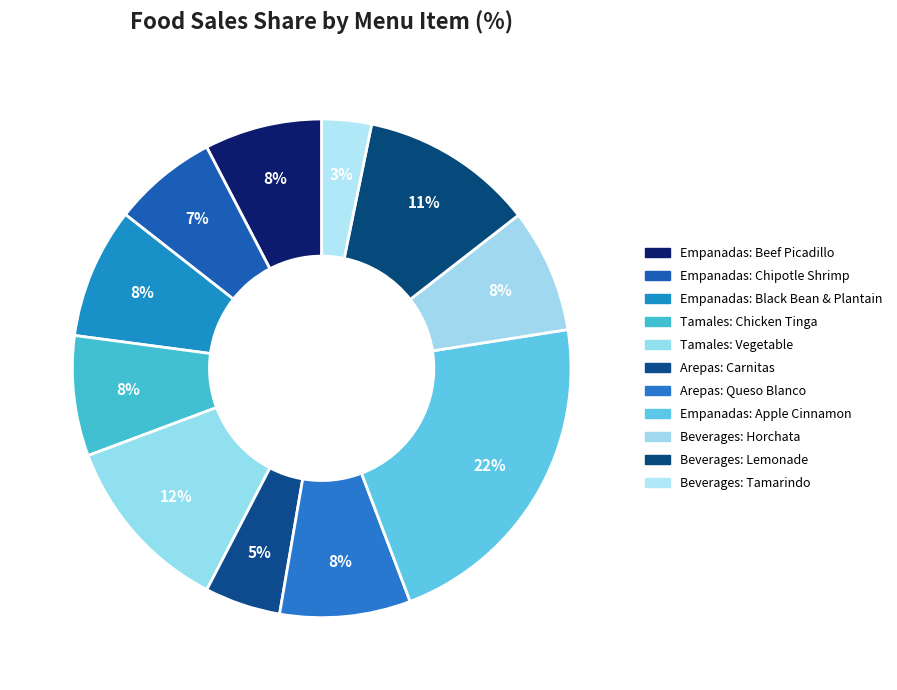

Between Beverages: Tamarindo and Beverages: Horchata, which is larger?

Beverages: Horchata